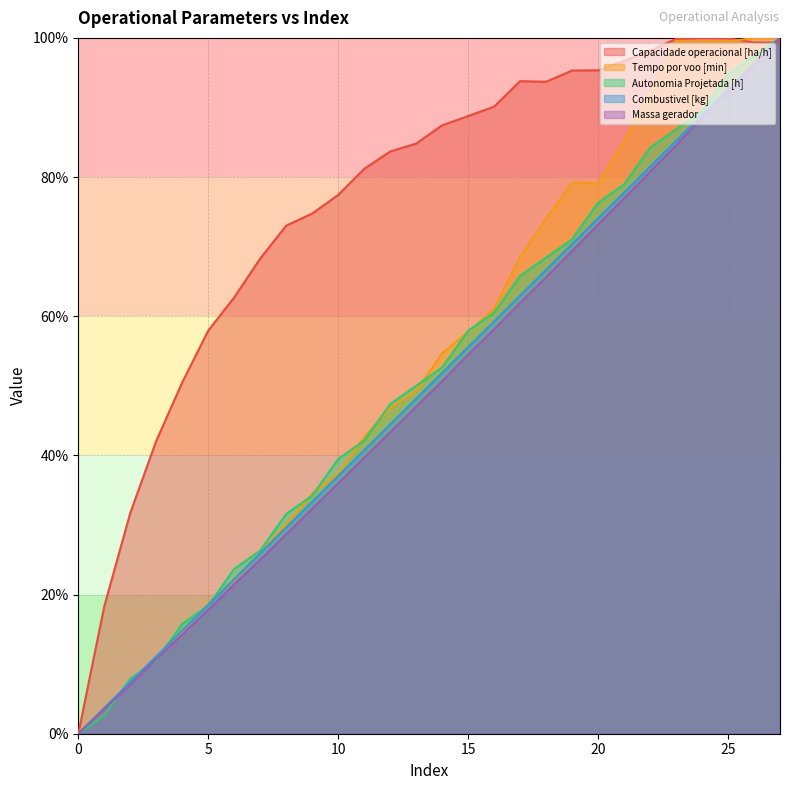

What is the difference between the Tempo por voo [min] values at 5 and 17?

49.8